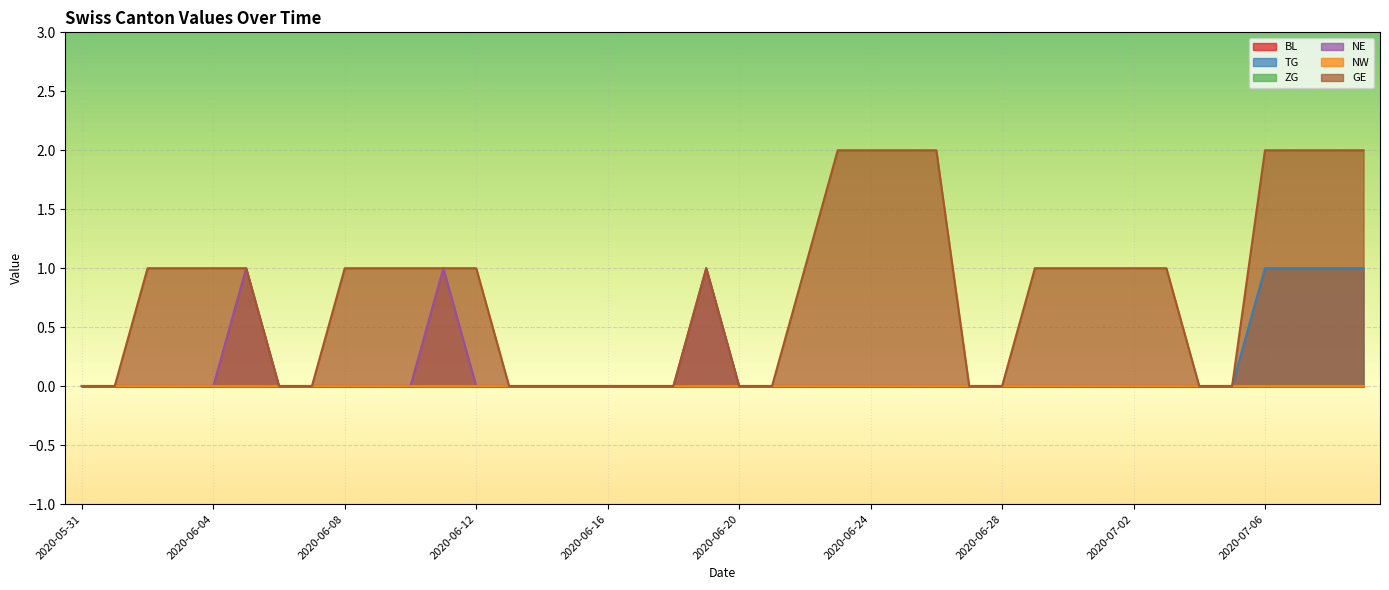

The NE series shows 1 at 2020-07-01. True or false?

False